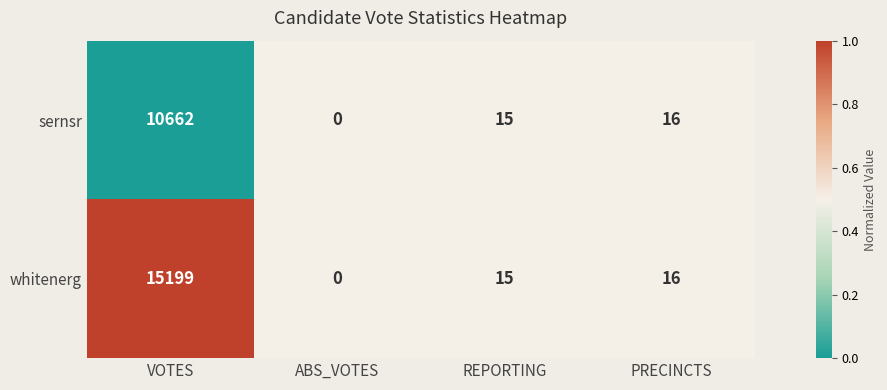

What is the difference between the sernsr values at REPORTING and VOTES?

10647